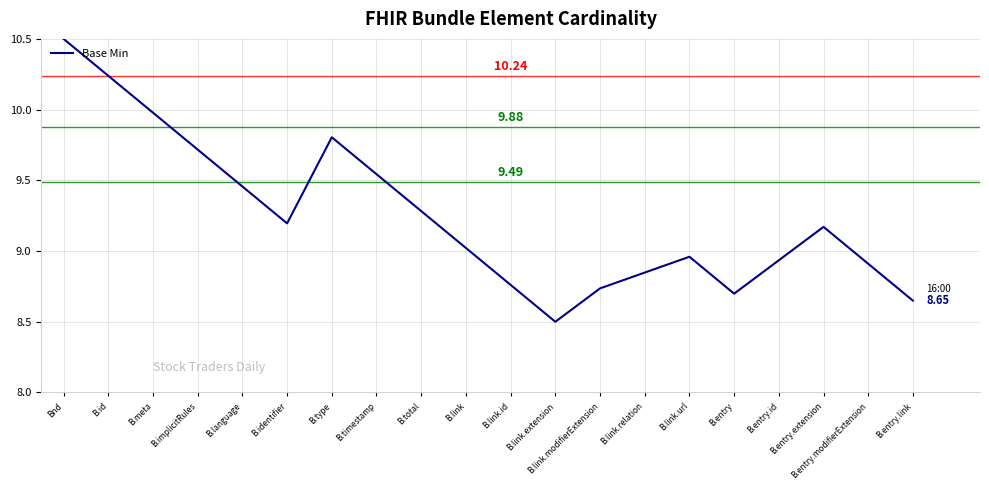

What is the minimum value shown in the chart?

8.5